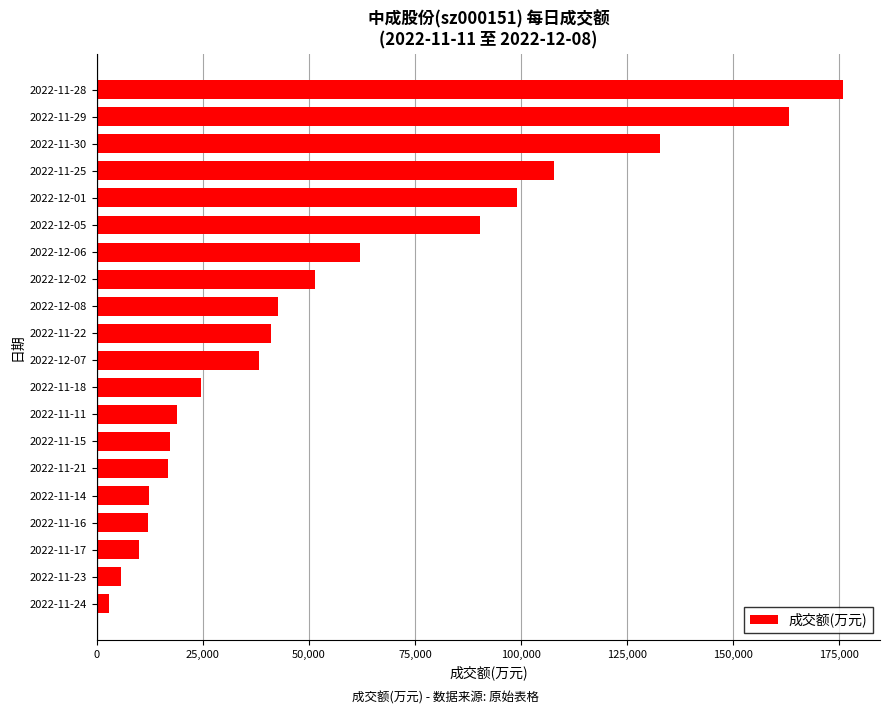

Where is the data nearest to the value 89394?

2022-12-05